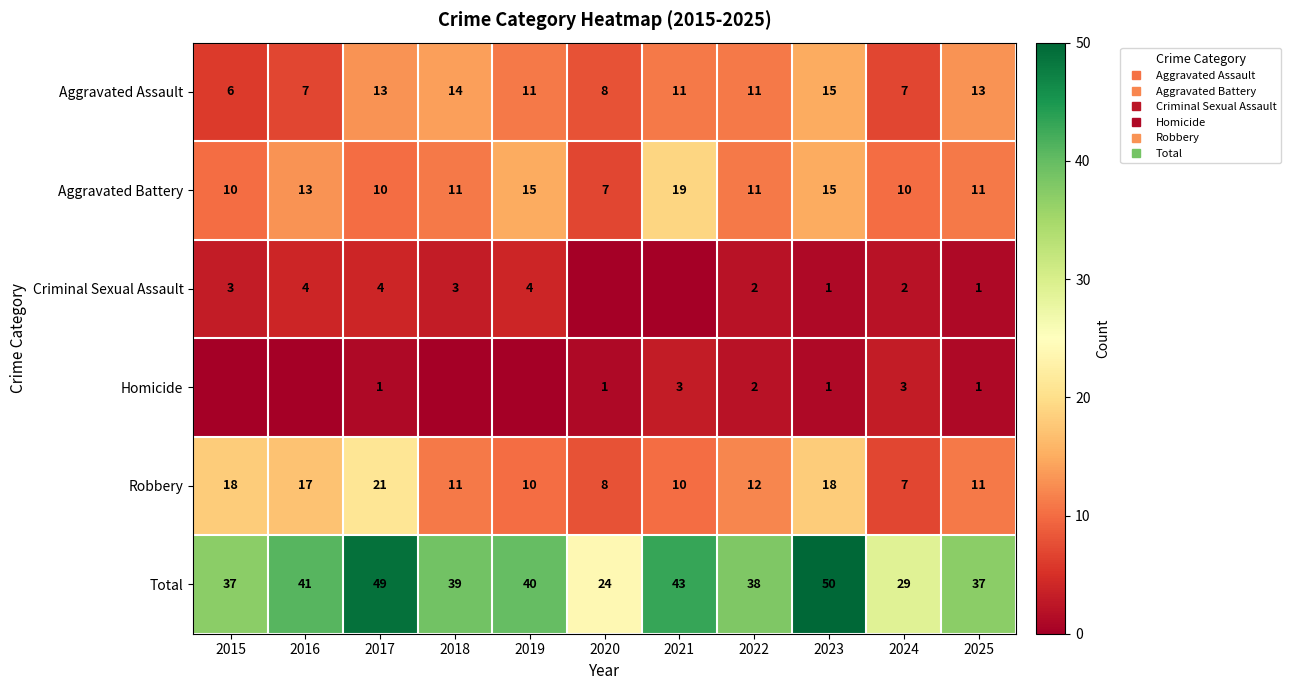

List the series in order of their peak value, lowest first.

Homicide, Criminal Sexual Assault, Aggravated Assault, Aggravated Battery, Robbery, Total